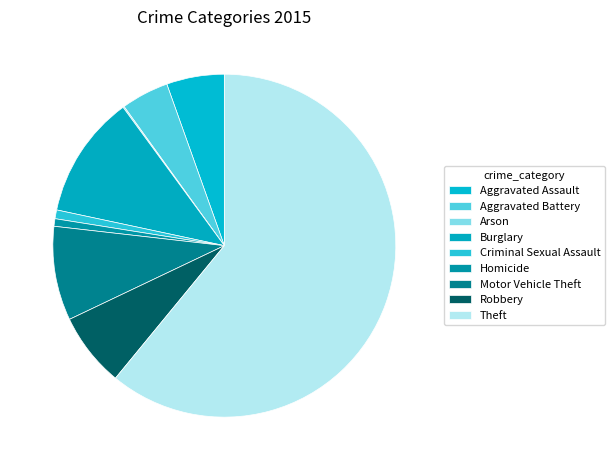

The Criminal Sexual Assault slice represents 1% of the pie. True or false?

True